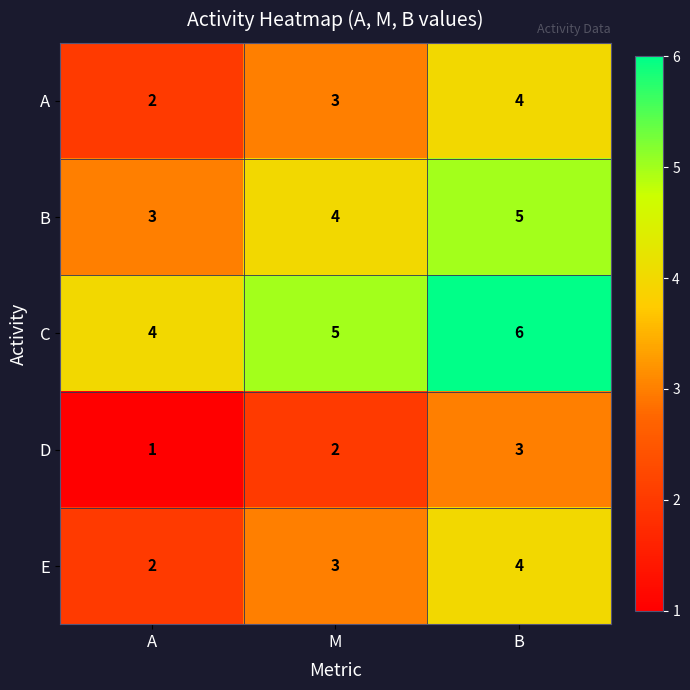

Which category has the lowest value in the E series?

A